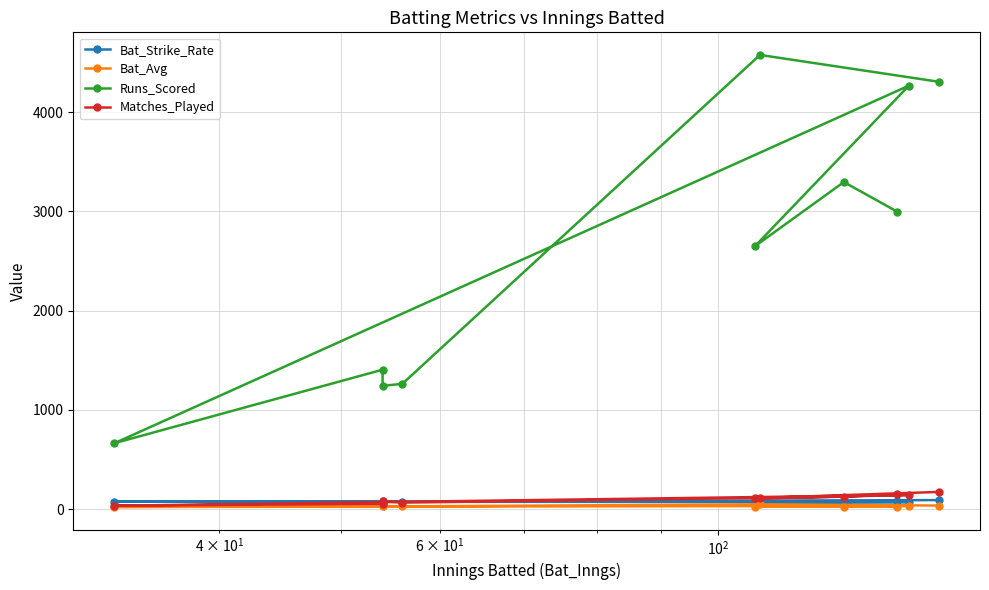

True or false: Bat_Avg and Matches_Played intersect in this chart.

False